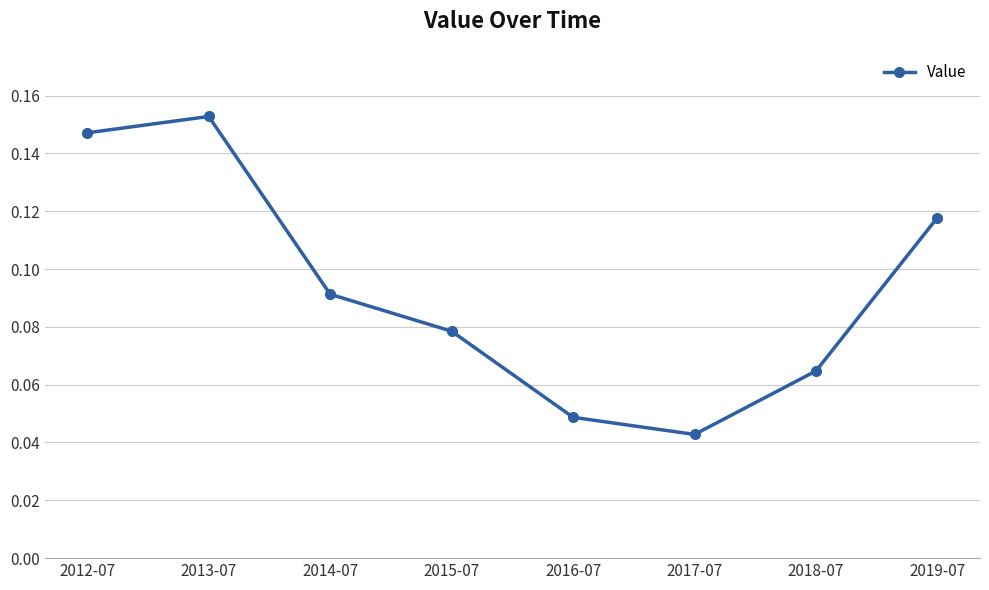

List the labels in order of value, smallest first.

2017-07, 2016-07, 2018-07, 2015-07, 2014-07, 2019-07, 2012-07, 2013-07